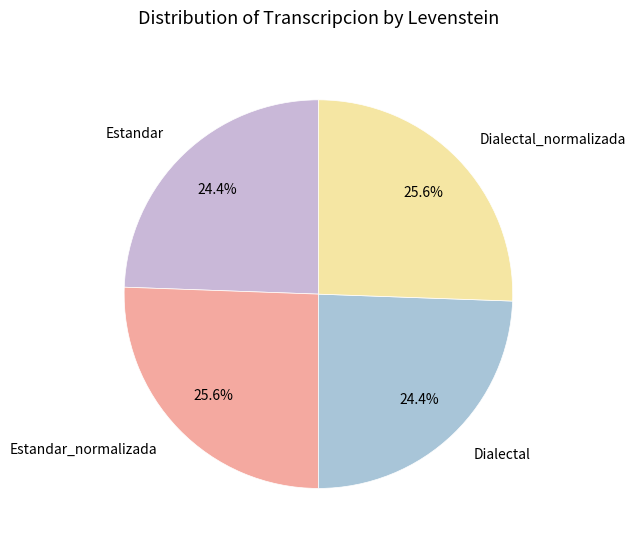

Does Estandar account for over 50% of the chart?

No